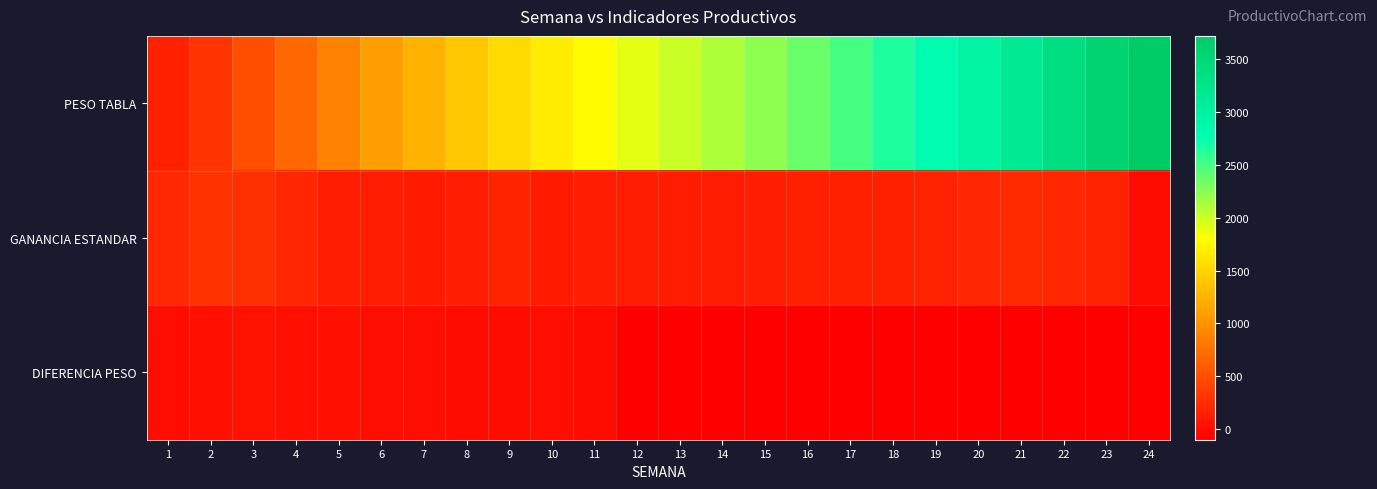

Between 19 and 8, which is larger?

19